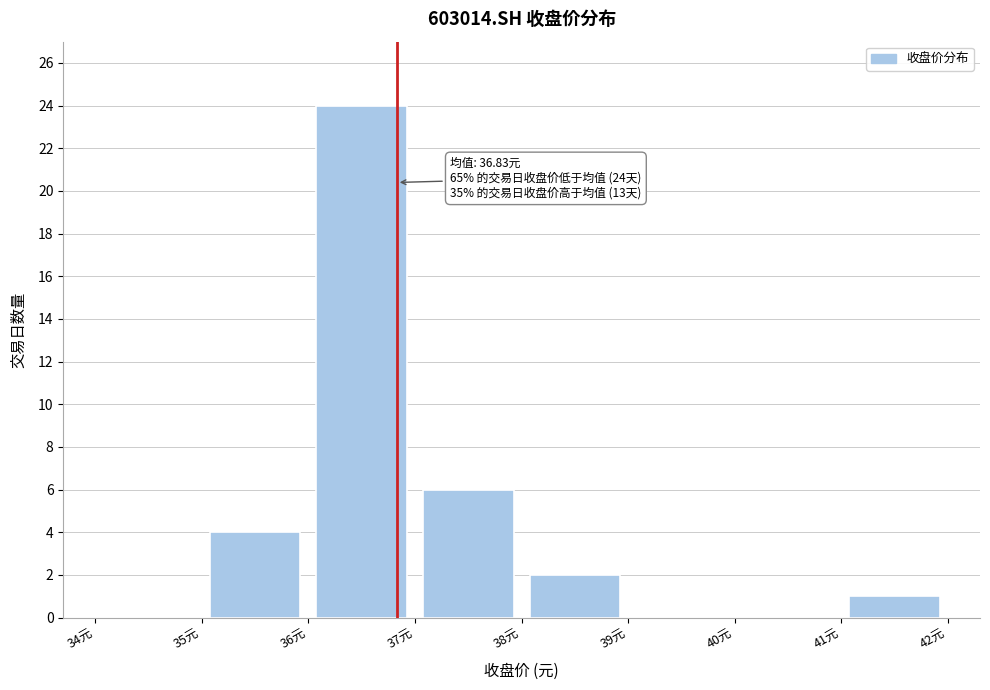

Which range on the x-axis has the tallest bar?

36 to 37